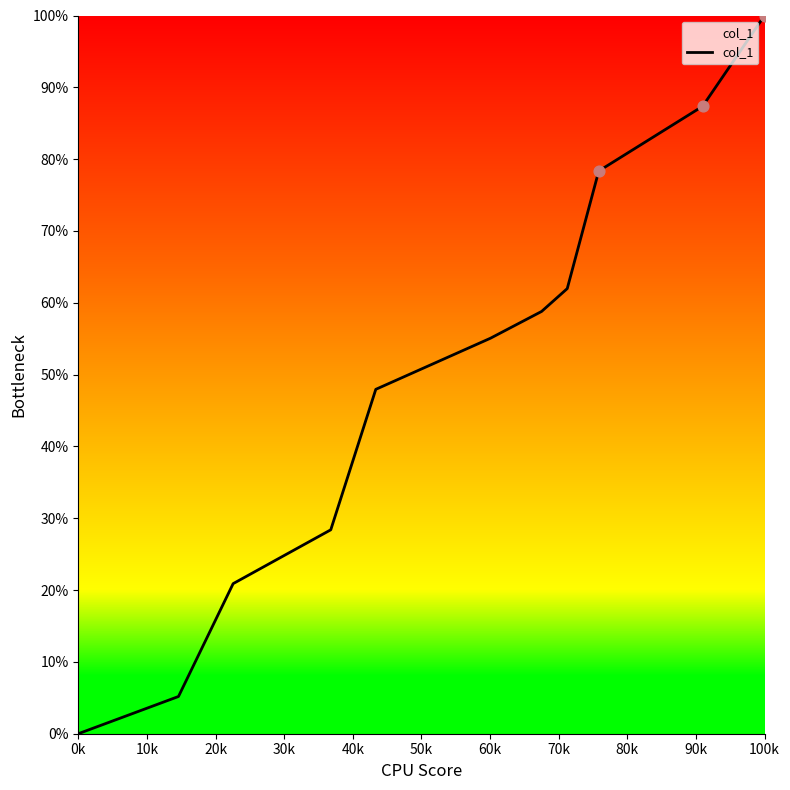

Does the chart have visible grid lines?

No